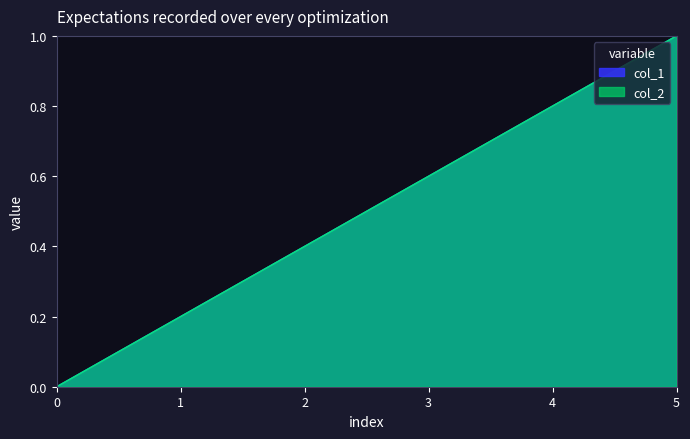

Which series has the largest total across all categories?

col_1